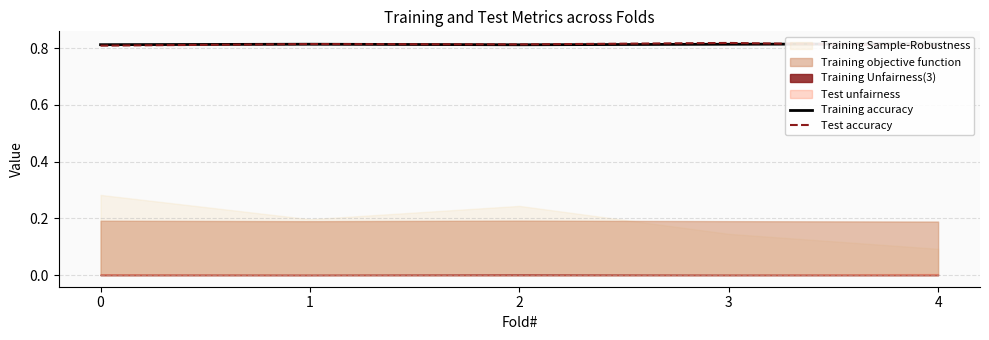

Between 1 and 4, which series saw the biggest shift?

Test accuracy